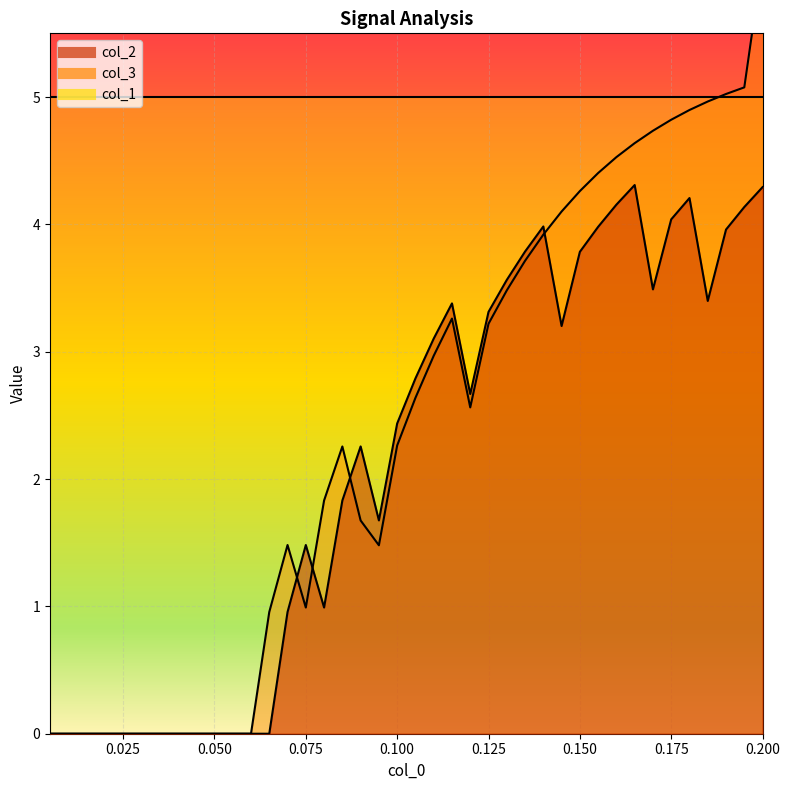

Which series has the largest range (max minus min)?

col_3